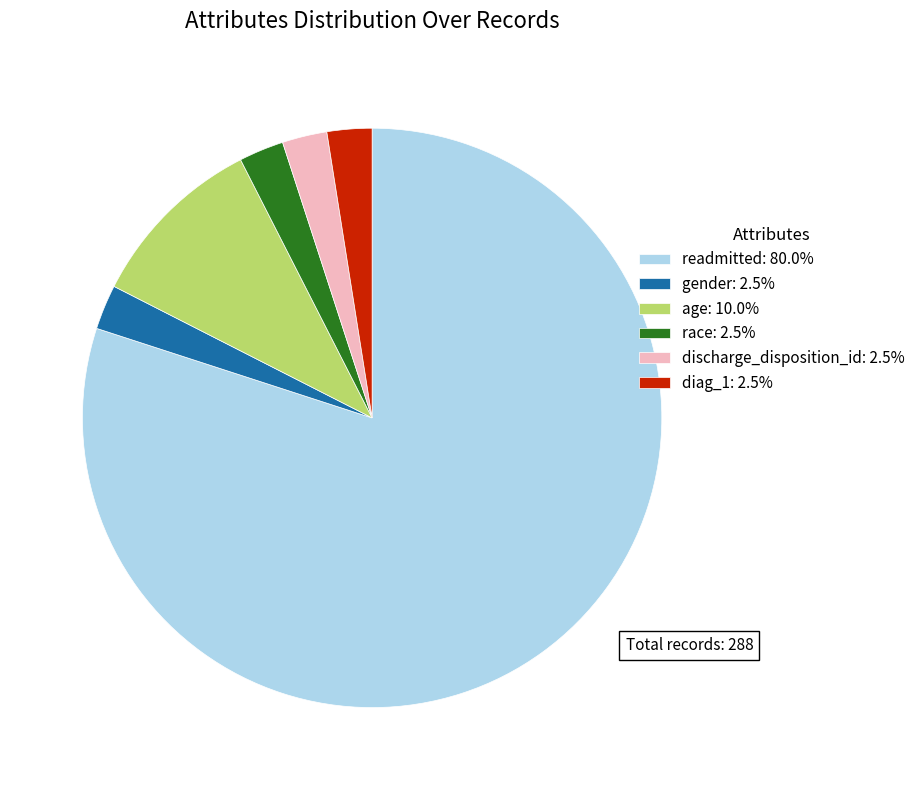

Is there a majority slice in this chart?

Yes